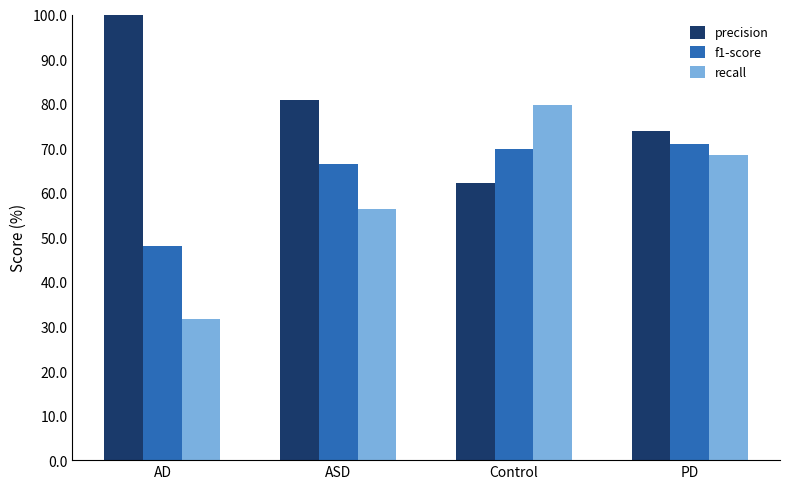

What is the total value across all series at Control?

211.5